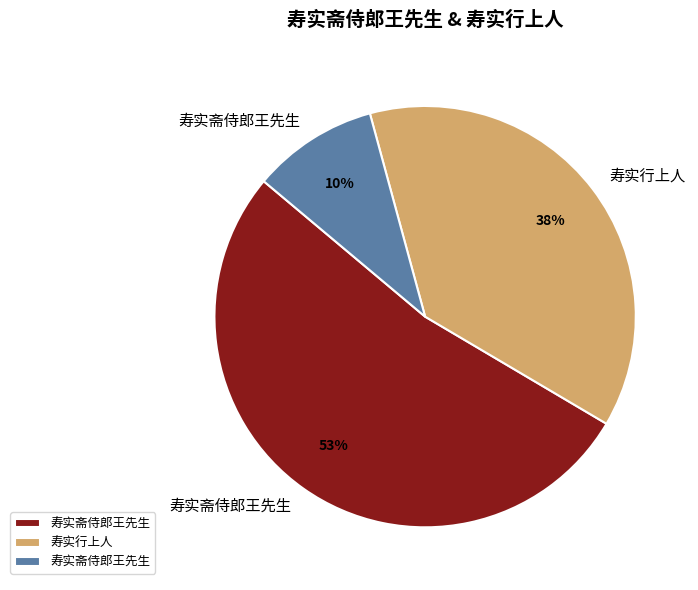

To the nearest percent, what is the difference between the largest and smallest slice percentages?

43%